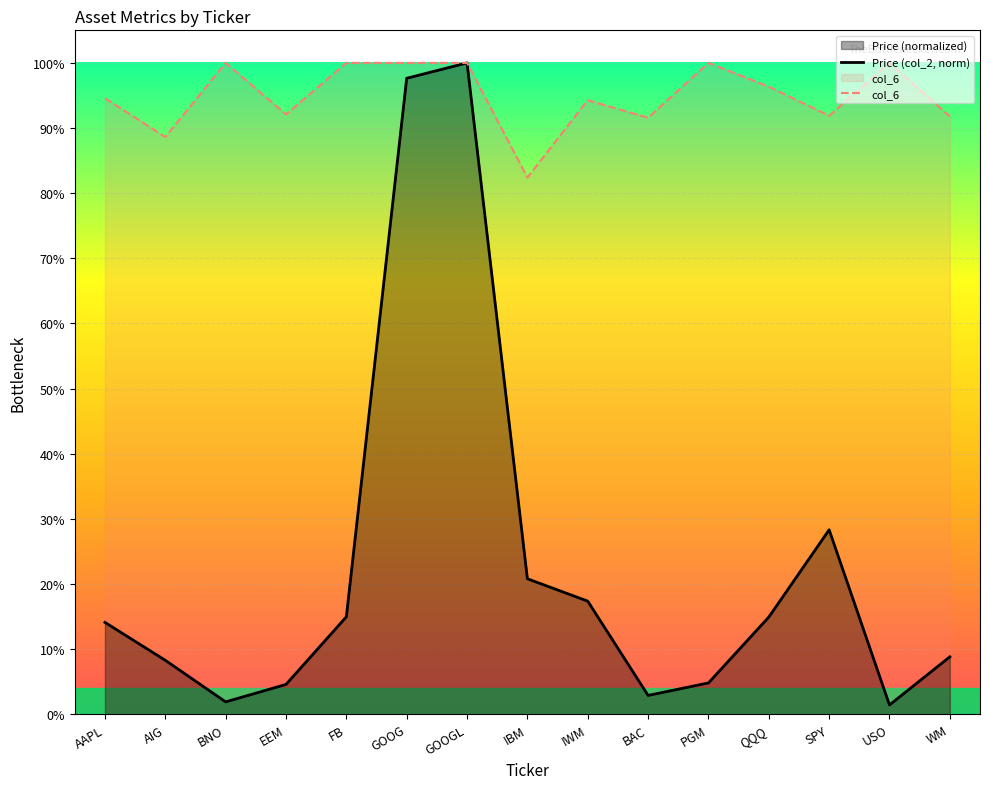

Which category has the lowest value in the col_6 series?

IBM